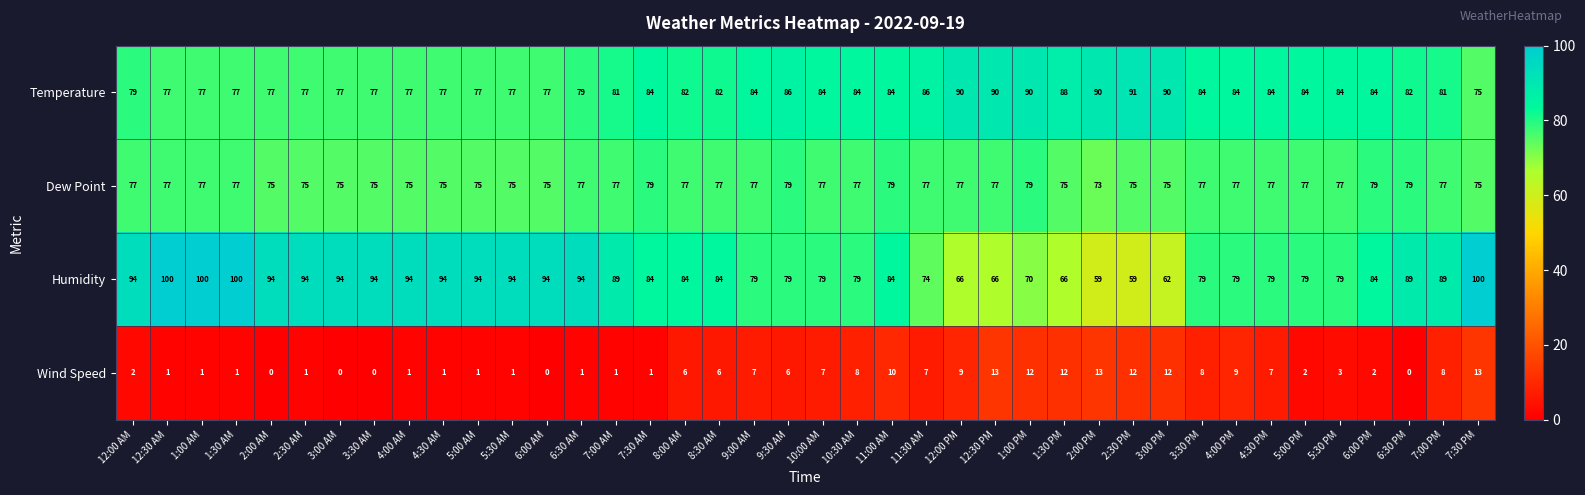

What is the average value of the Temperature series?

82